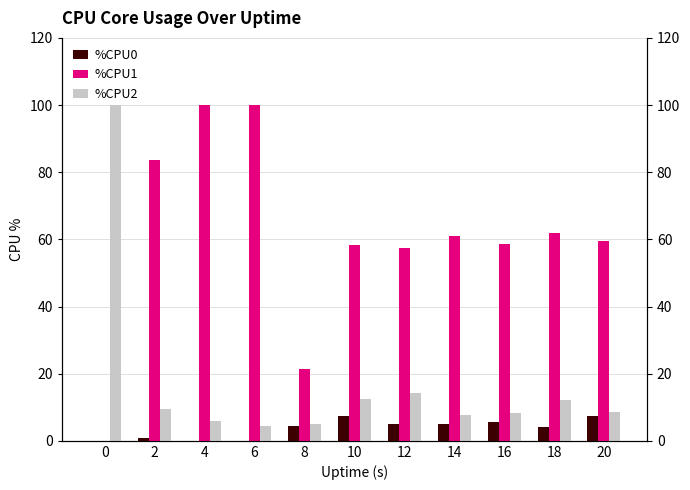

What is the difference between the maximum and minimum values in the %CPU0 series?

7.5